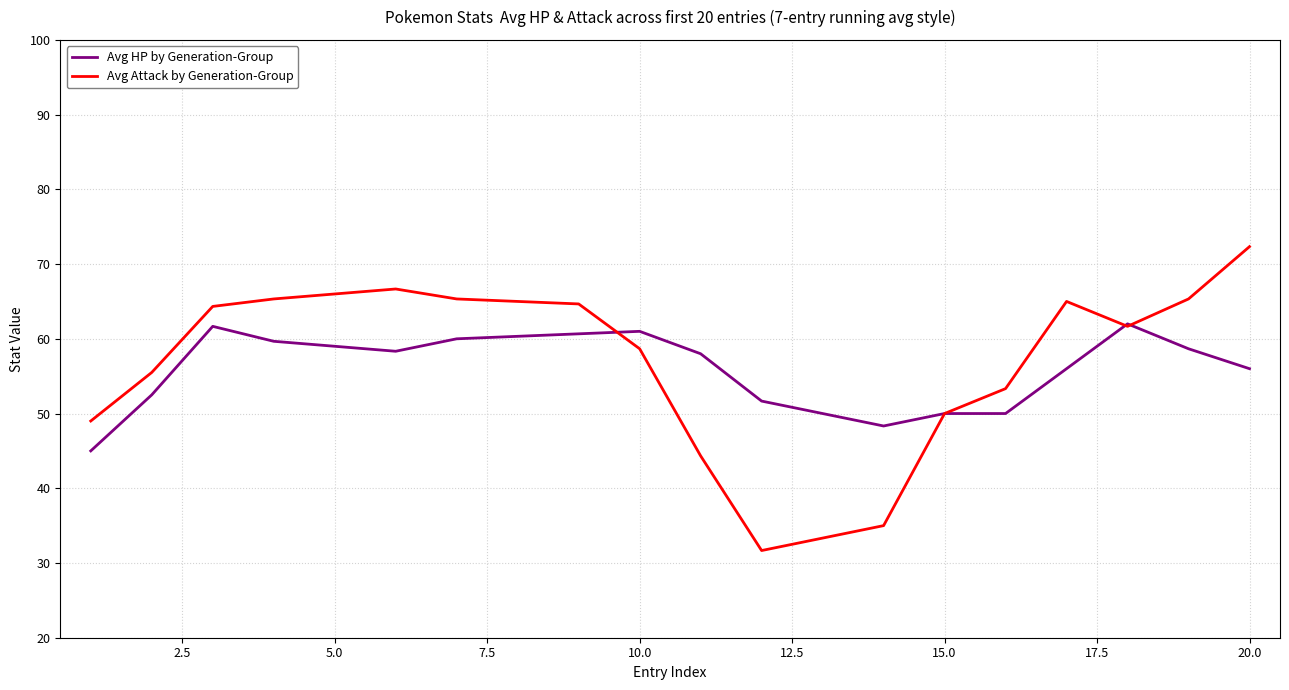

What are all the series names shown in the legend?

Avg HP by Generation-Group, Avg Attack by Generation-Group